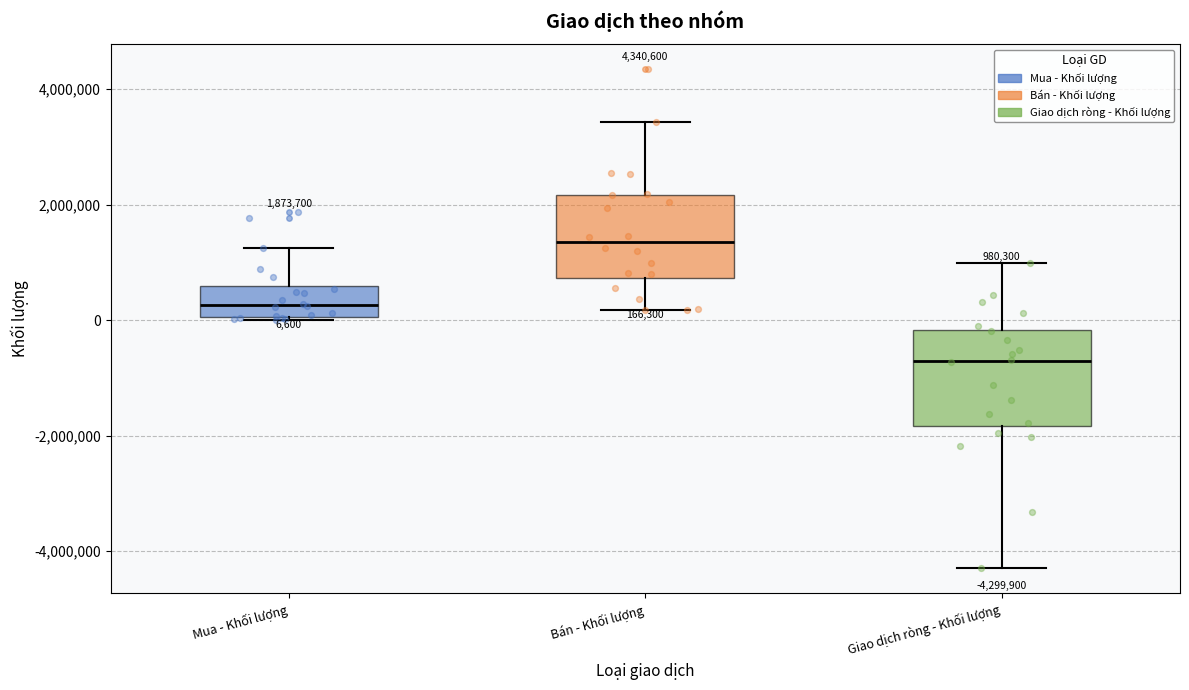

Comparing the boxes themselves (not the whiskers), which one is the tallest?

Giao dịch ròng - Khối lượng